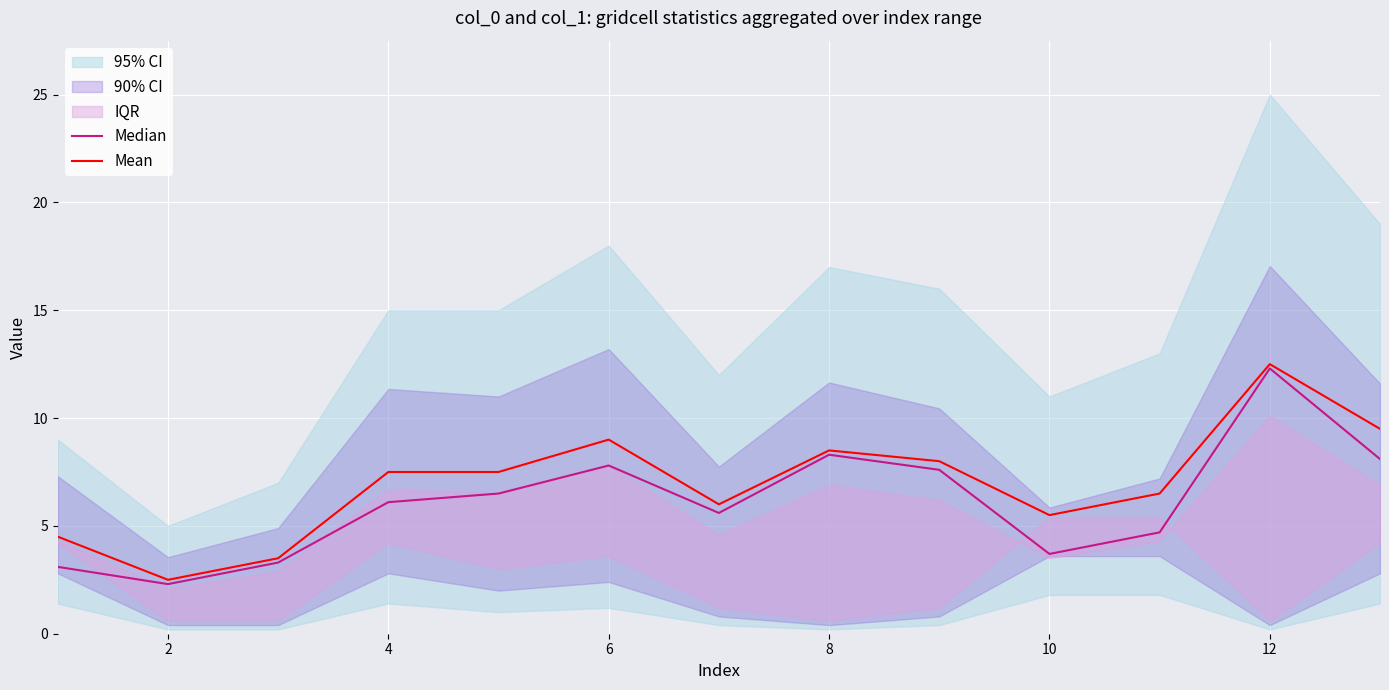

How many values in the Median series are below 6?

6